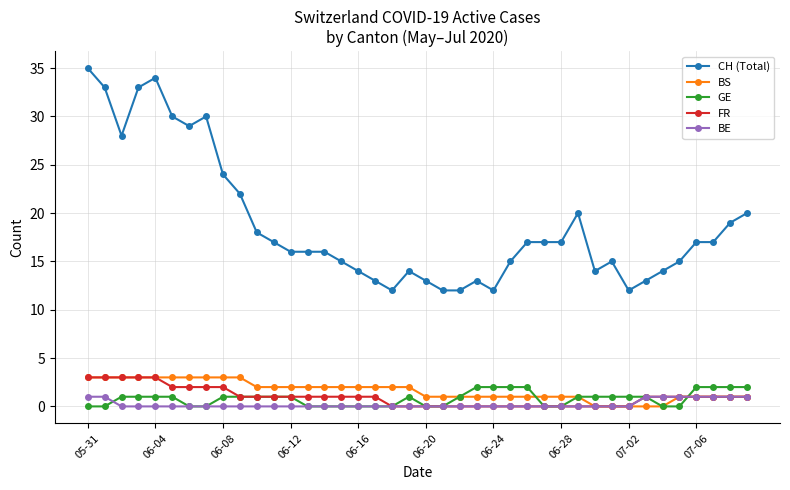

Which series has the widest spread of values?

CH (Total)